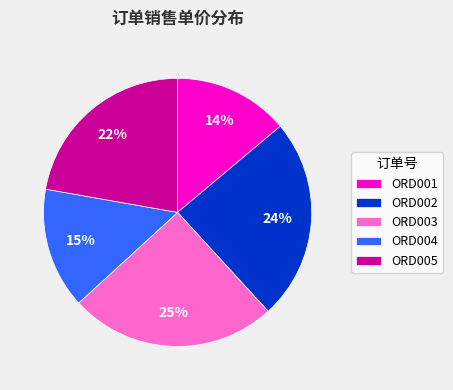

To the nearest percent, what is the combined percentage of ORD001 and ORD002?

38%